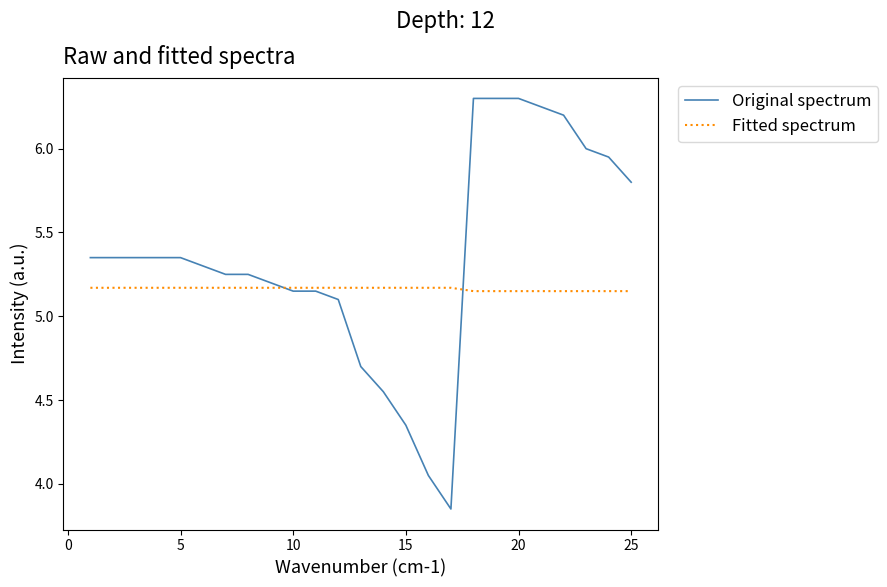

Rank the series by their average value, from highest to lowest.

Original spectrum, Fitted spectrum